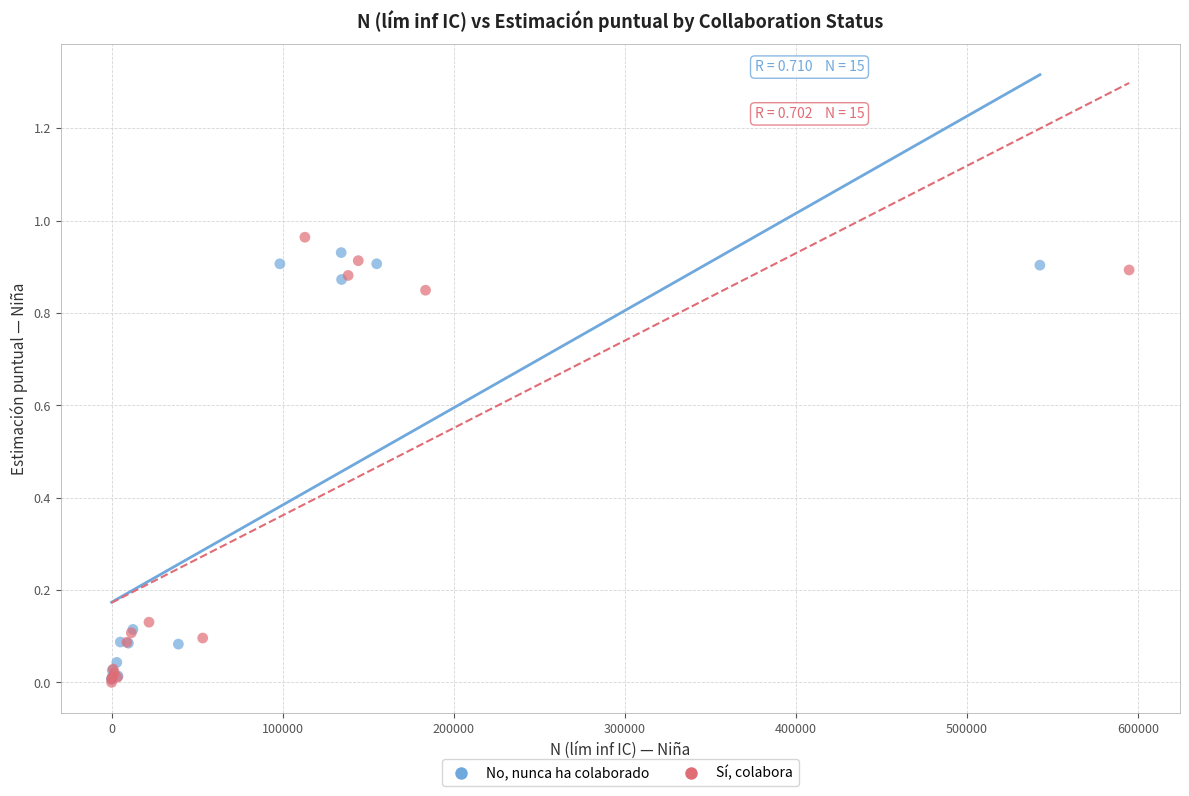

Which series contains the highest Y value?

Sí, colabora